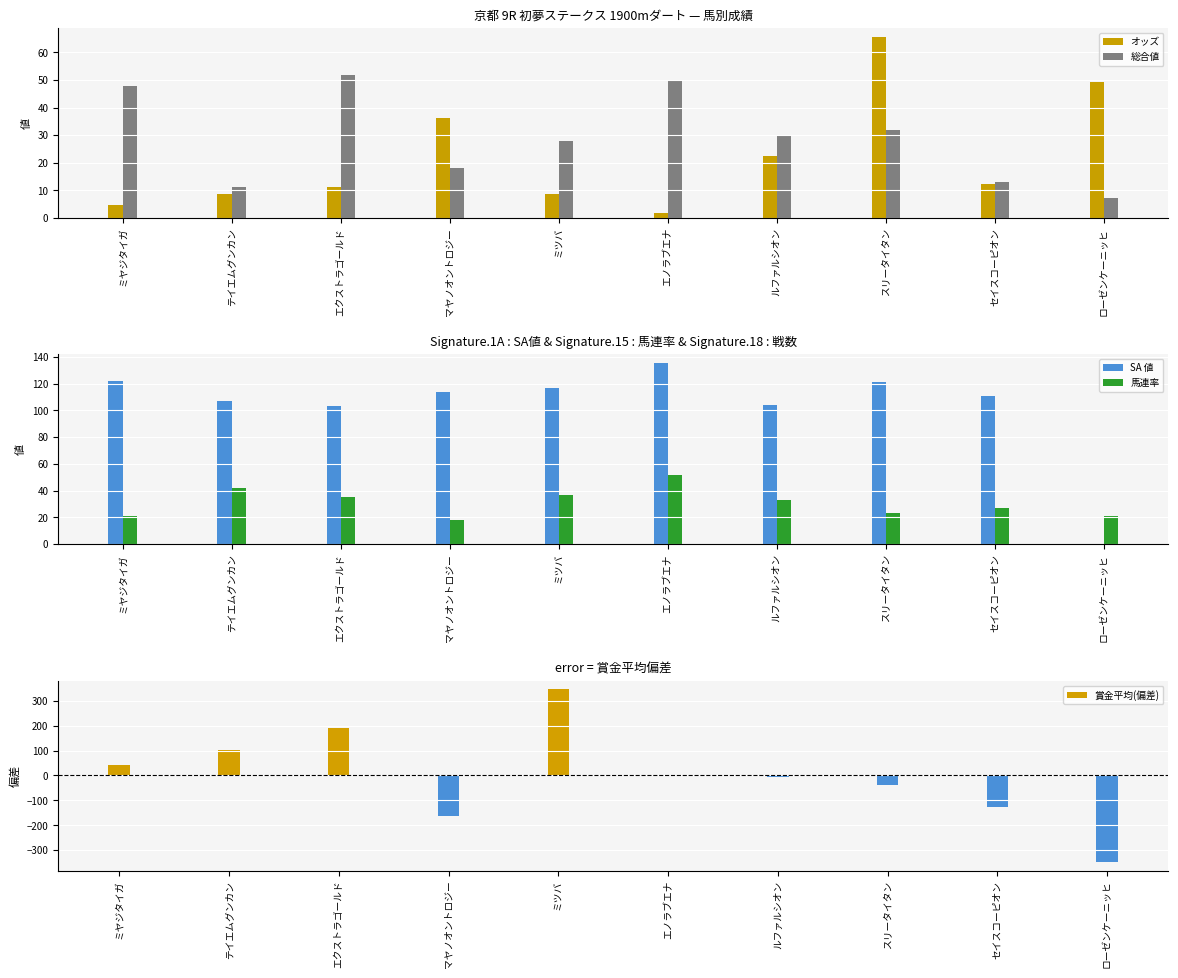

Are the bars horizontal?

No